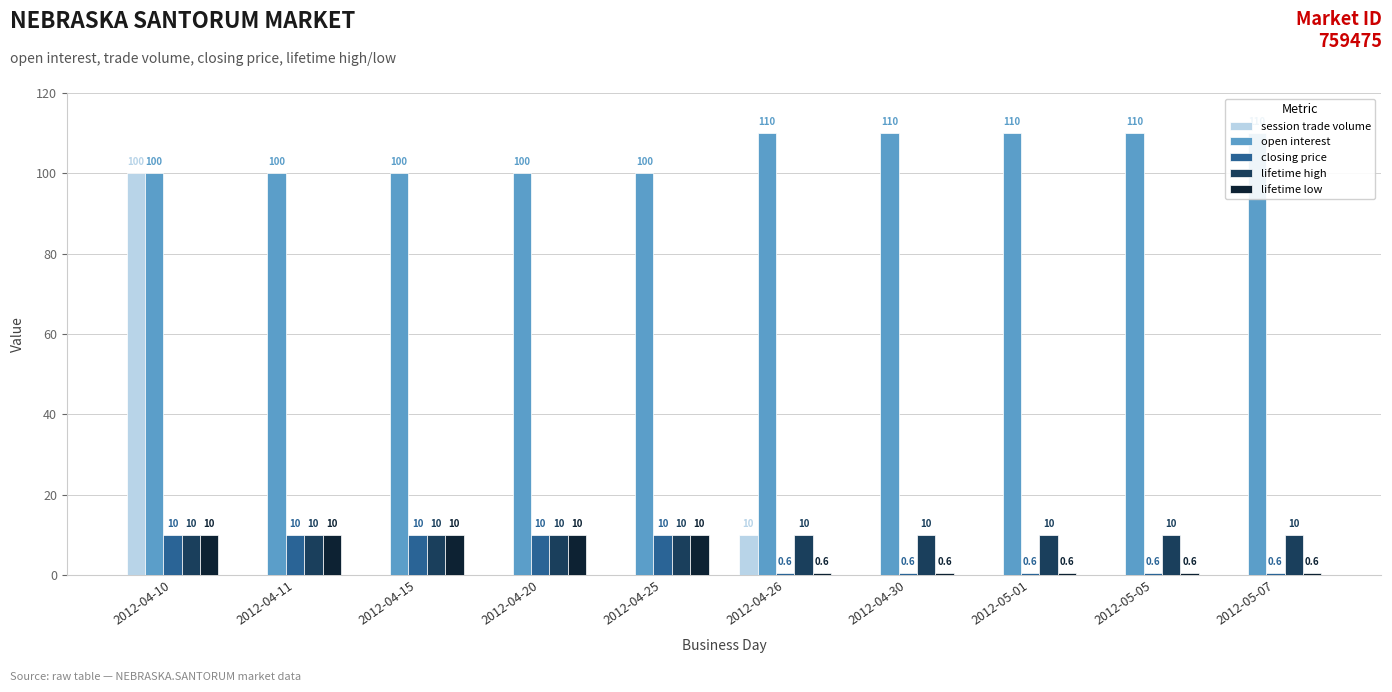

What are all the series names shown in the legend?

session trade volume, open interest, closing price, lifetime high, lifetime low